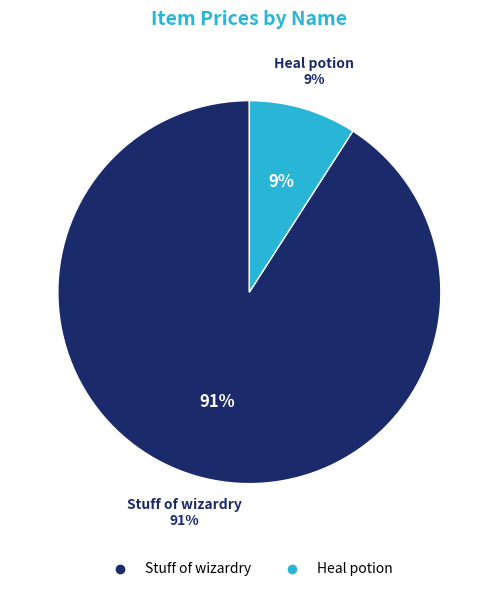

What percentage do Heal potion and Stuff of wizardry together represent?

100.0%